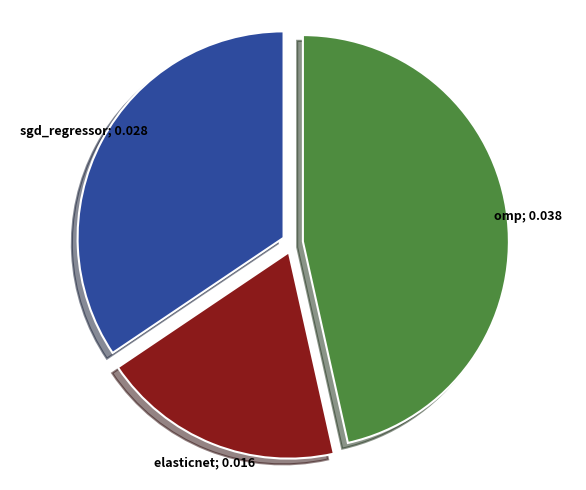

Is there any slice that represents more than half of the pie?

No